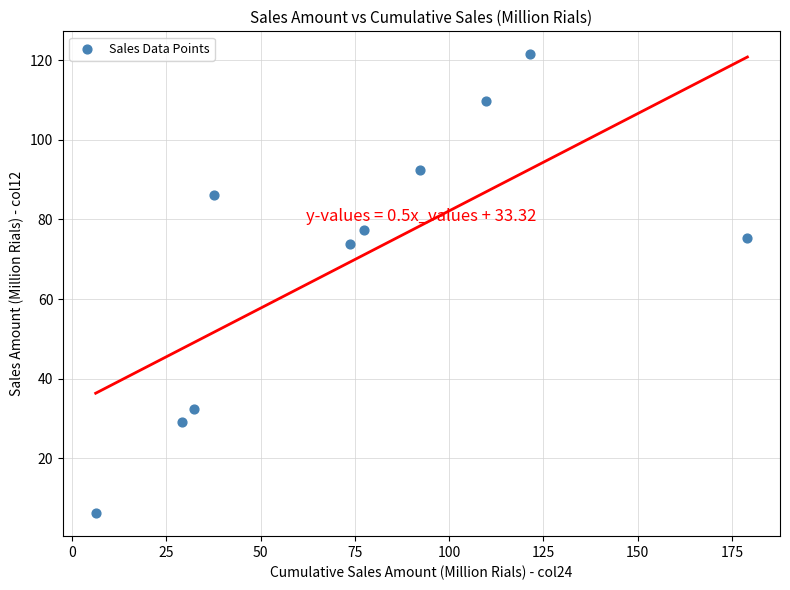

What Y value in the scatter plot is closest to 63?

73.7